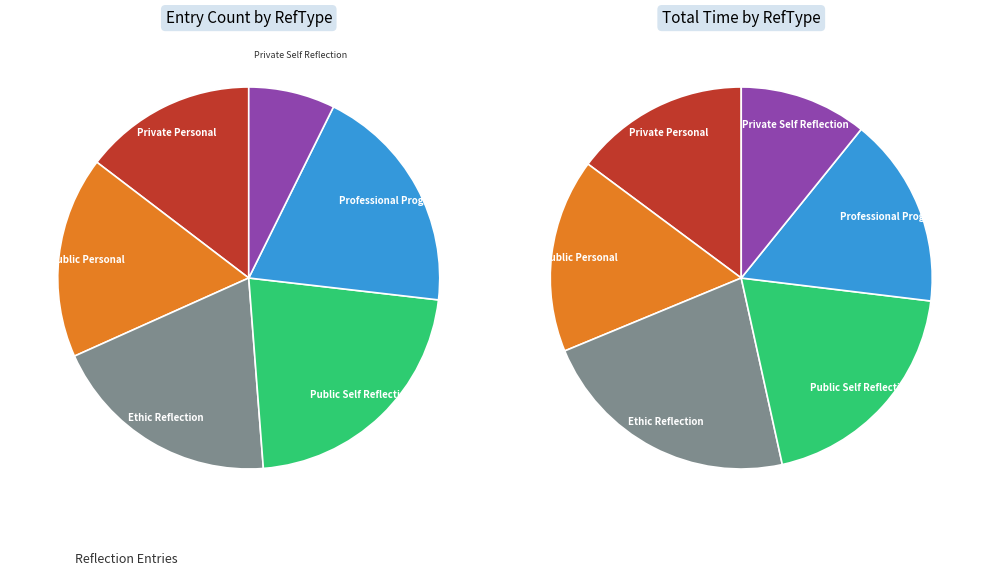

Is it true that Private Self Reflection is 22% of the pie?

False